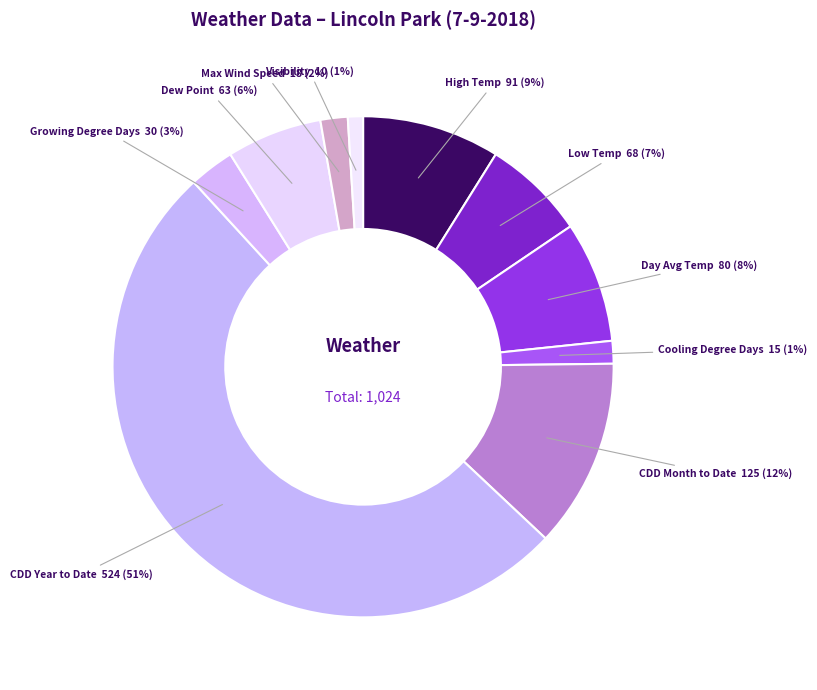

Count the number of slices in the pie.

10